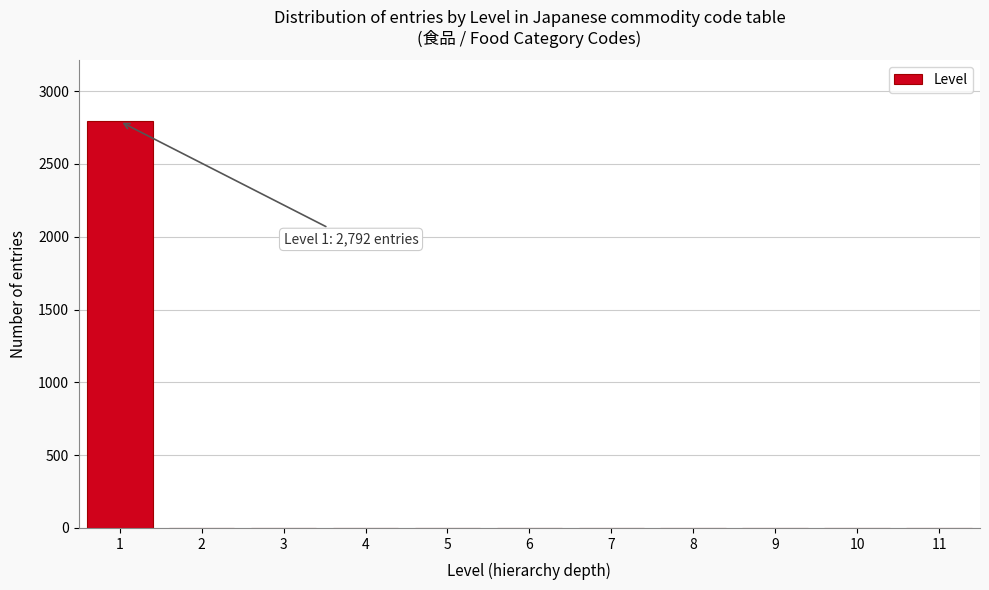

Over which range of the x-axis is the bar tallest?

0.5 to 1.5